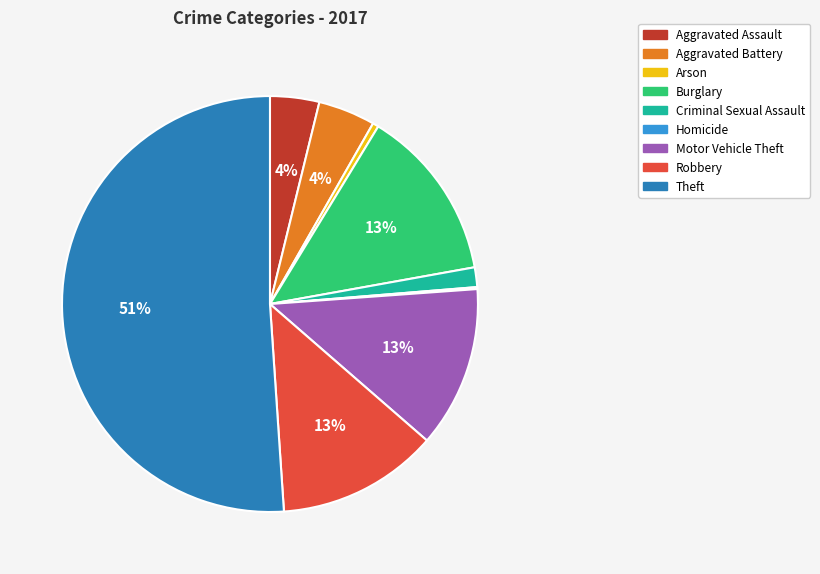

Which category has the biggest portion of the pie?

Theft